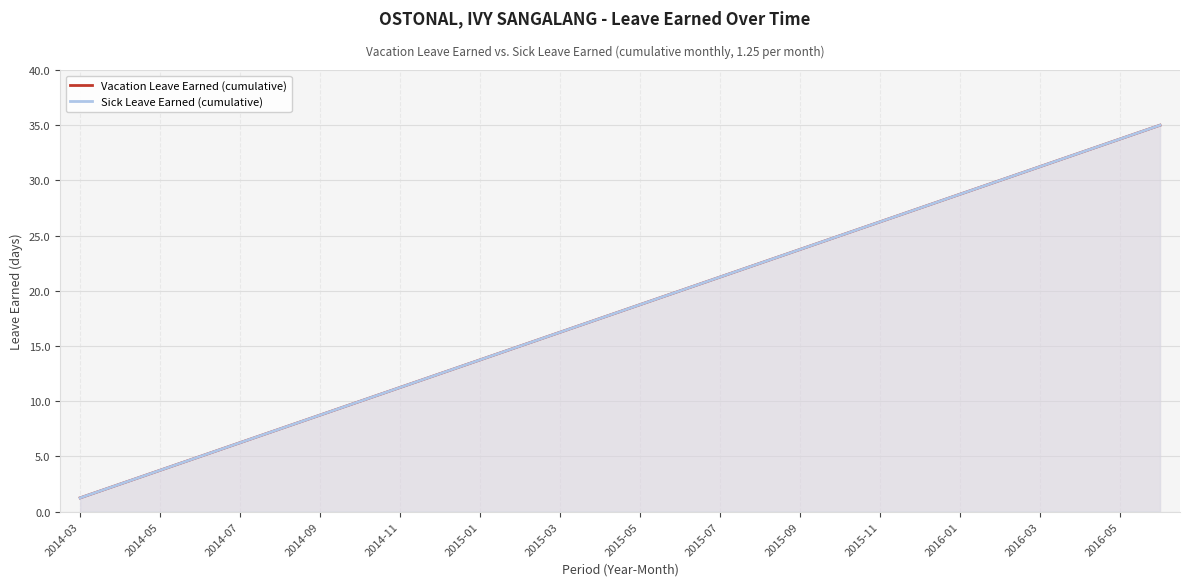

True or false: Vacation Leave Earned (cumulative) and Sick Leave Earned (cumulative) intersect in this chart.

False